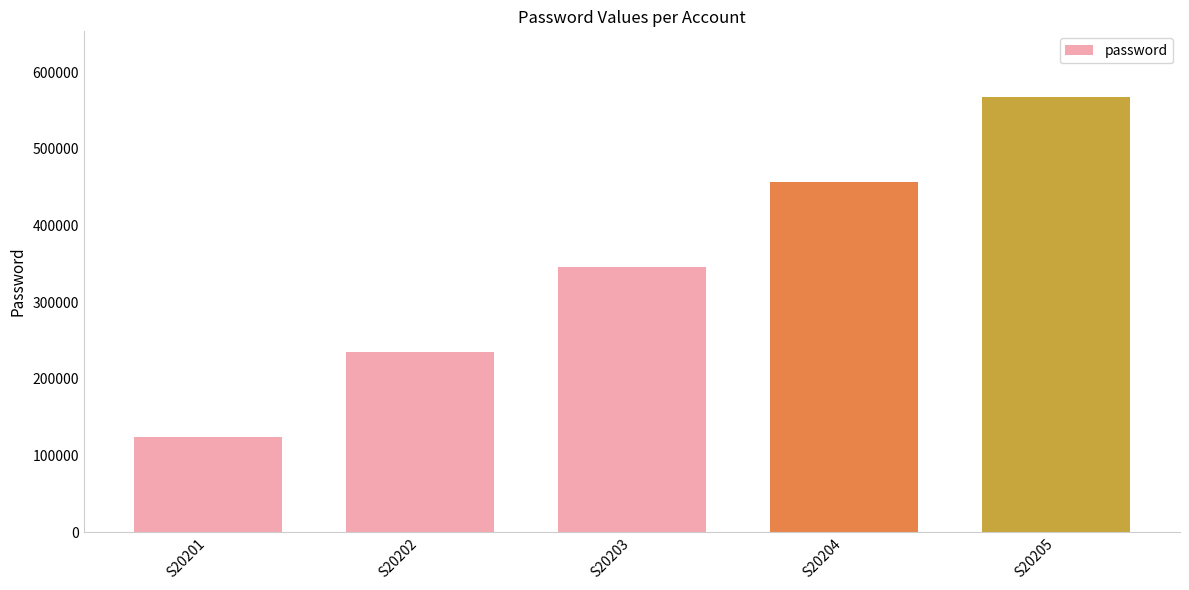

What is the value of the 4th bar from the left?

456789